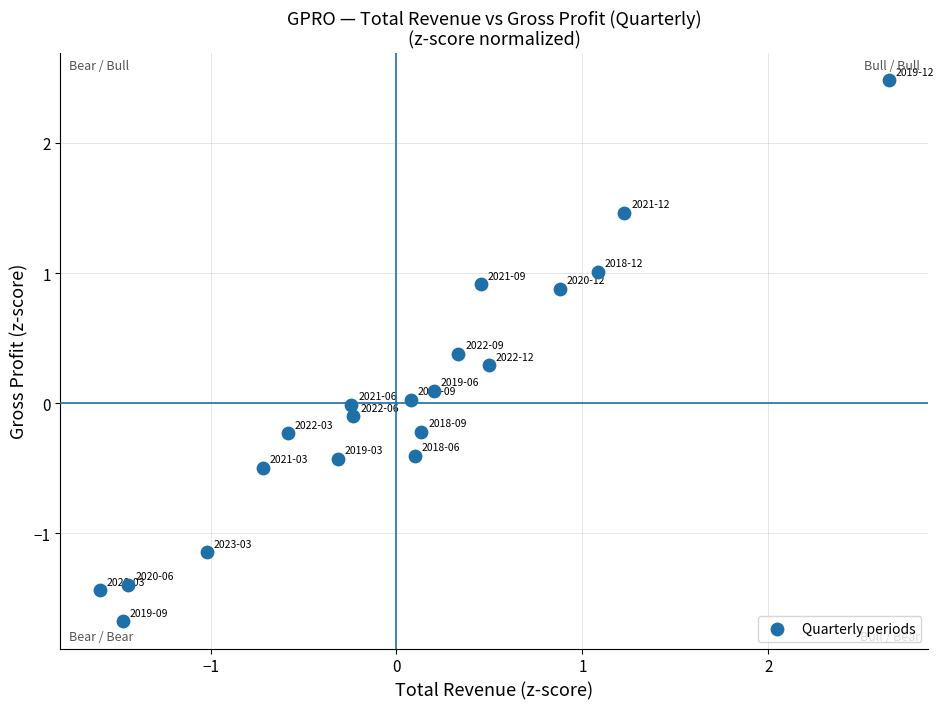

What is the range of X values (max minus min)?

4.2